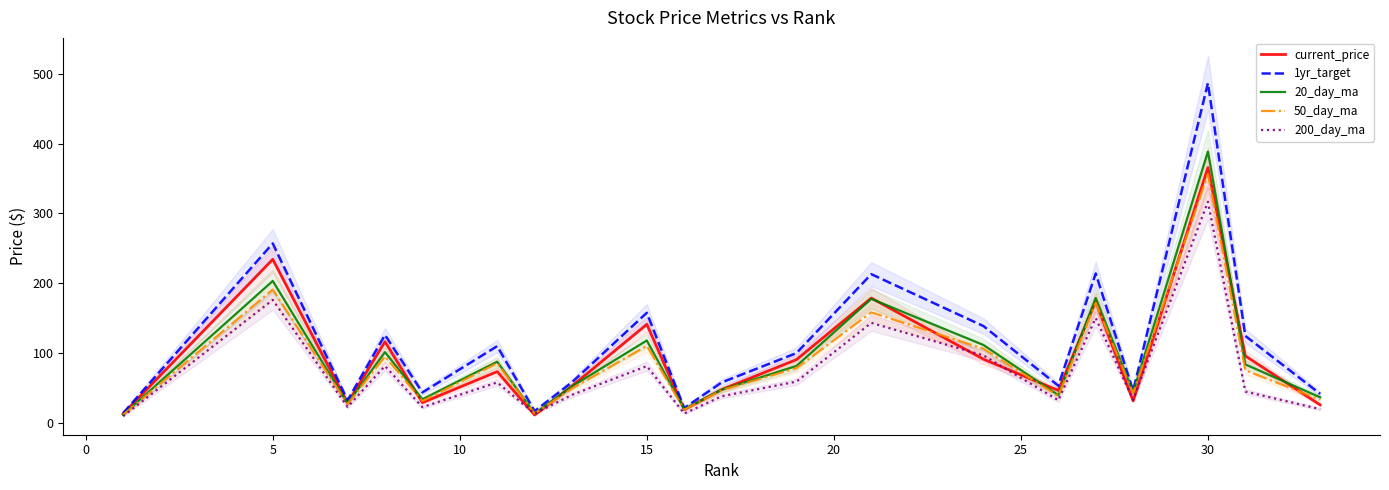

What is the lowest value of the 1yr_target series?

14.0